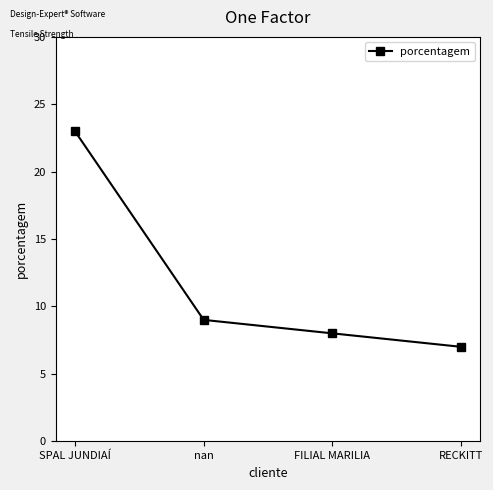

Reading left to right, what are all the values shown in this chart?

23	9	8	7